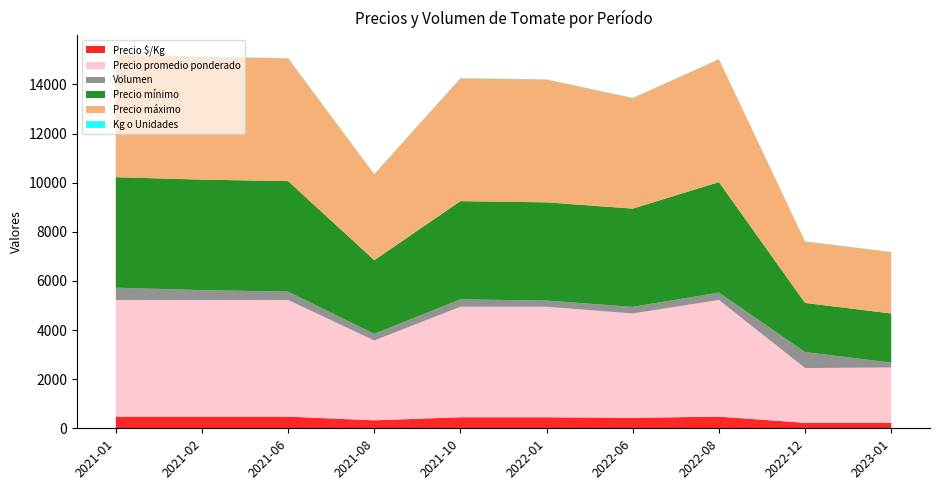

Reading left to right, list all the values displayed in this chart.

Precio $/Kg: 475	475	475	325	450	450	425	475	223	225
Precio promedio ponderado: 4750	4750	4750	3250	4500	4500	4250	4750	2231	2250
Volumen: 500	400	340	270	300	250	270	300	650	200
Precio mínimo: 4500	4500	4500	3000	4000	4000	4000	4500	2000	2000
Precio máximo: 5000	5000	5000	3500	5000	5000	4500	5000	2500	2500
Kg o Unidades: 10	10	10	10	10	10	10	10	10	10